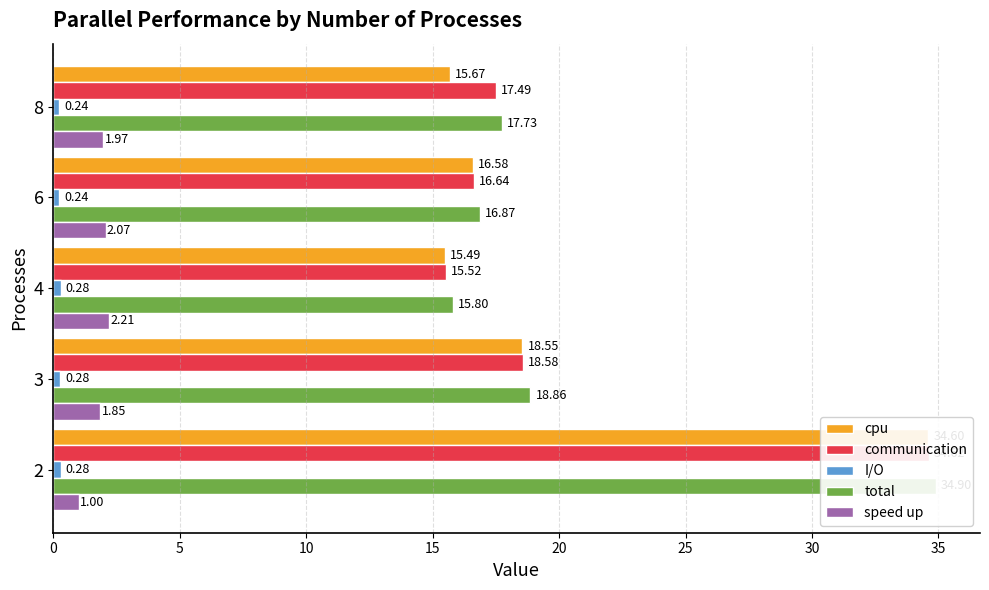

How many data points in speed up are above 1?

4